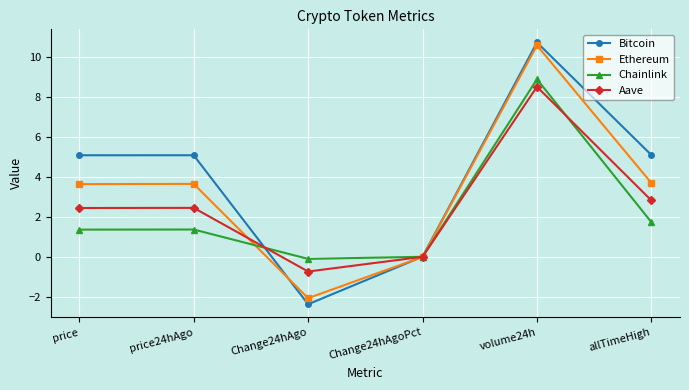

What is the smallest value displayed?

-2.4